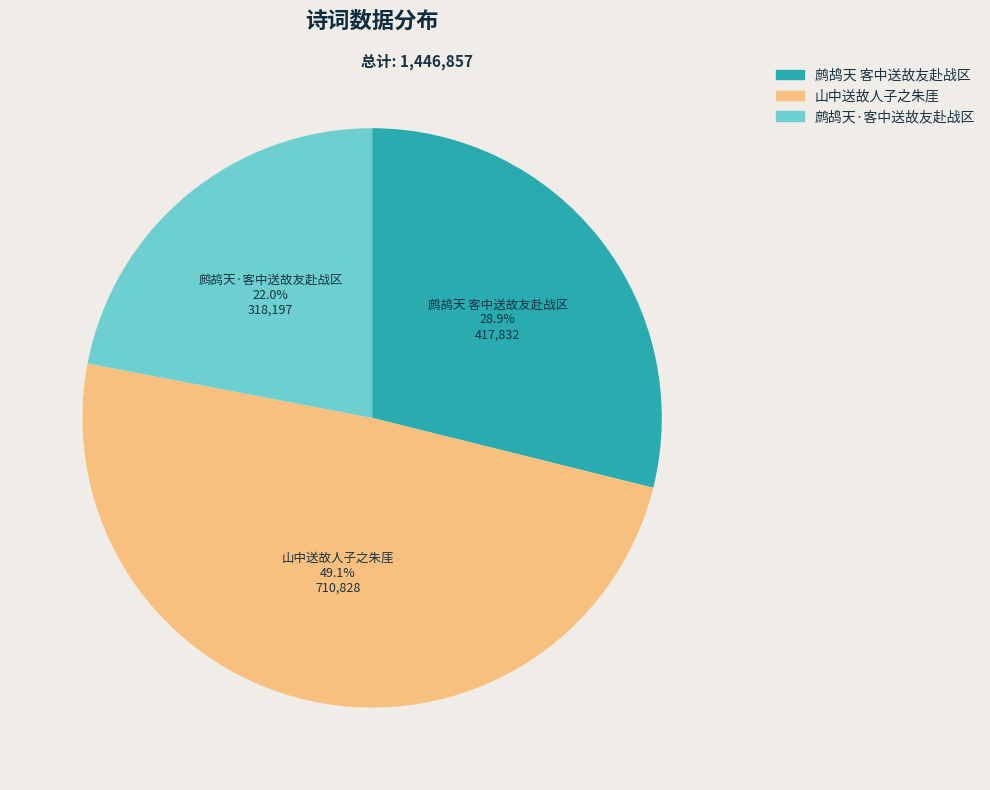

Is it true that 鹧鸪天·客中送故友赴战区 is 15% of the pie?

False